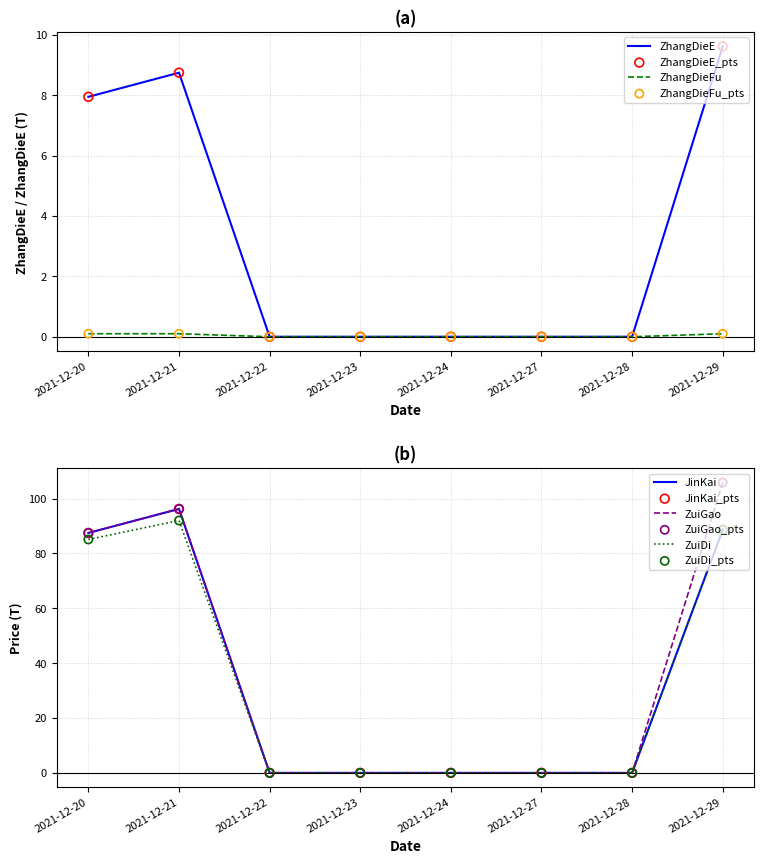

What is the total value across all series at 2021-12-29?

292.8